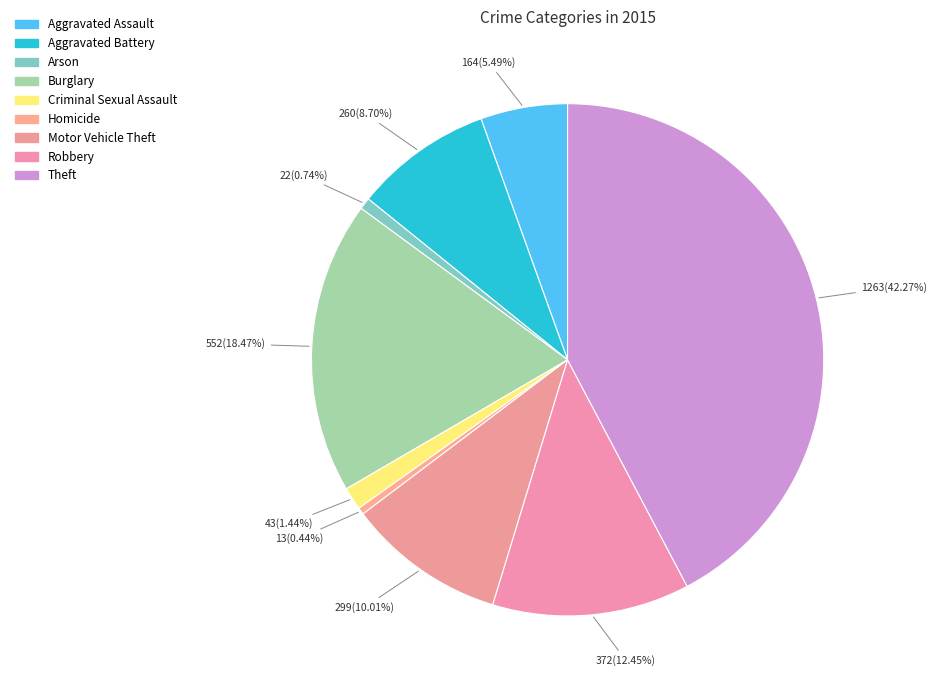

How many segments does this pie chart have?

9